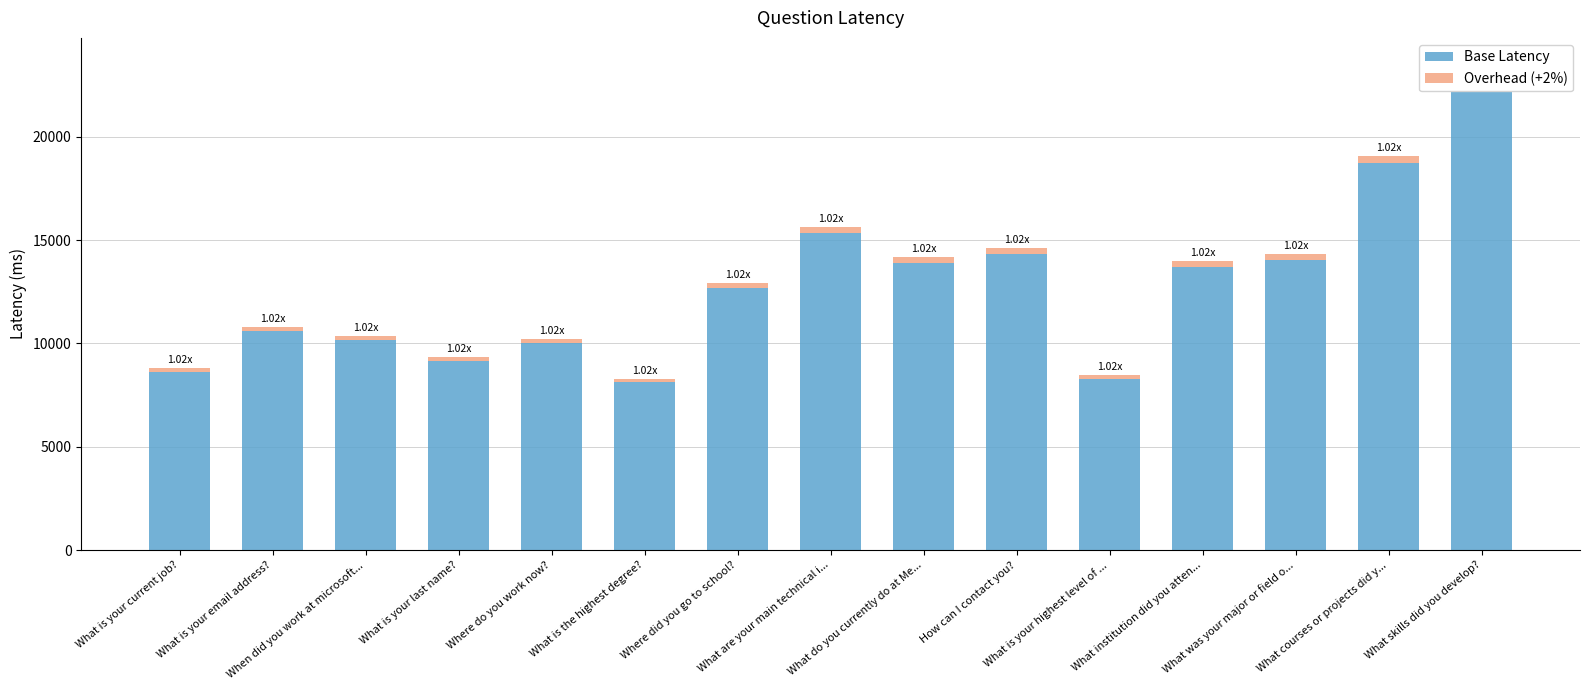

What is the sum of the Overhead (+2%) values at What courses or projects did y... and What skills did you develop??

836.8